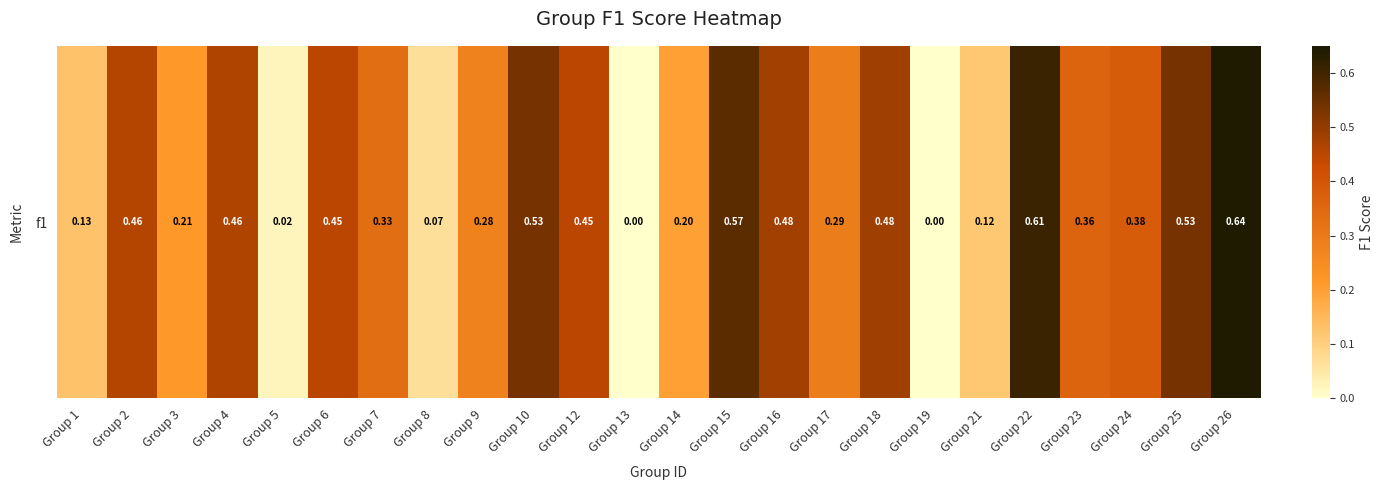

At which label is the value closest to 0?

Group 13